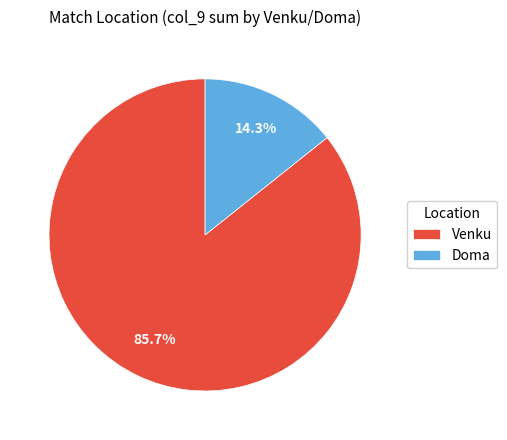

The Doma slice represents 14% of the pie. True or false?

True